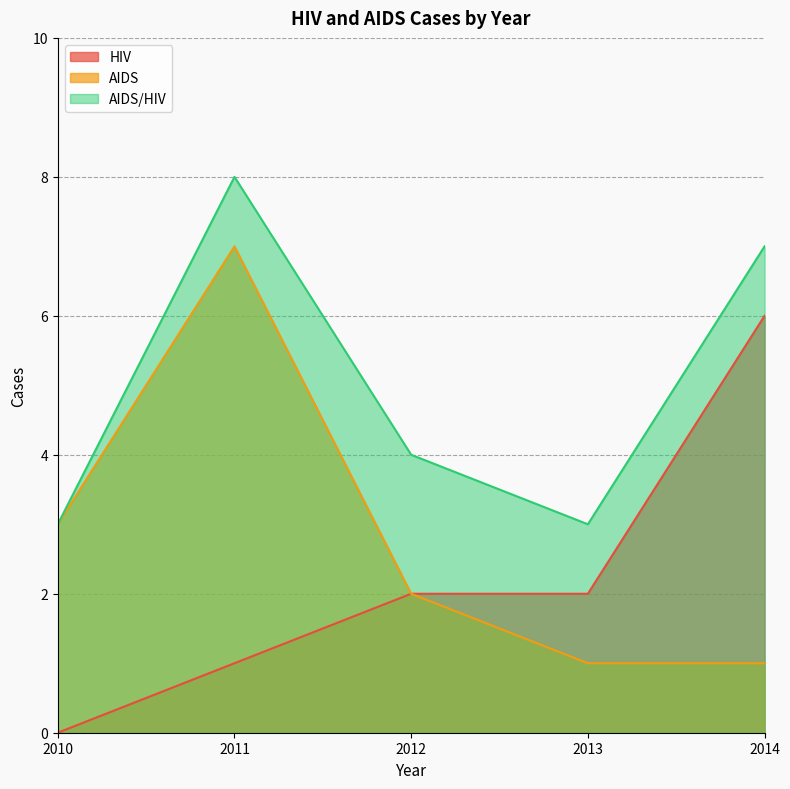

The value of AIDS/HIV at 2011 is 8. True or false?

True